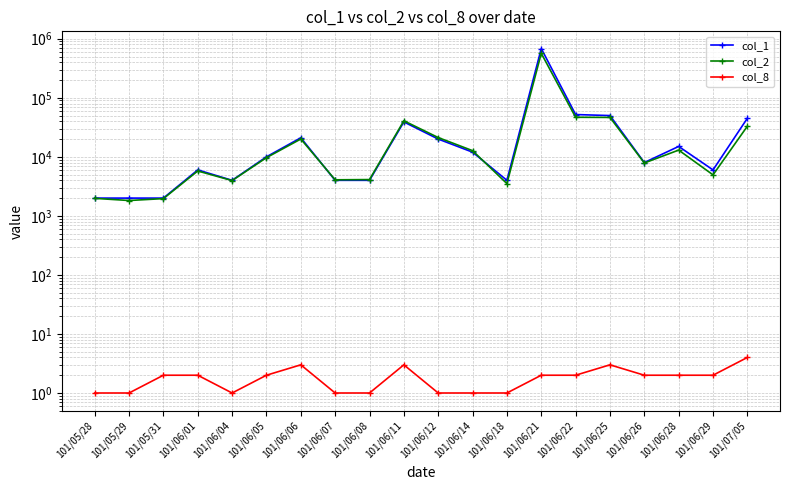

What is the sum of all col_2 values?

849740